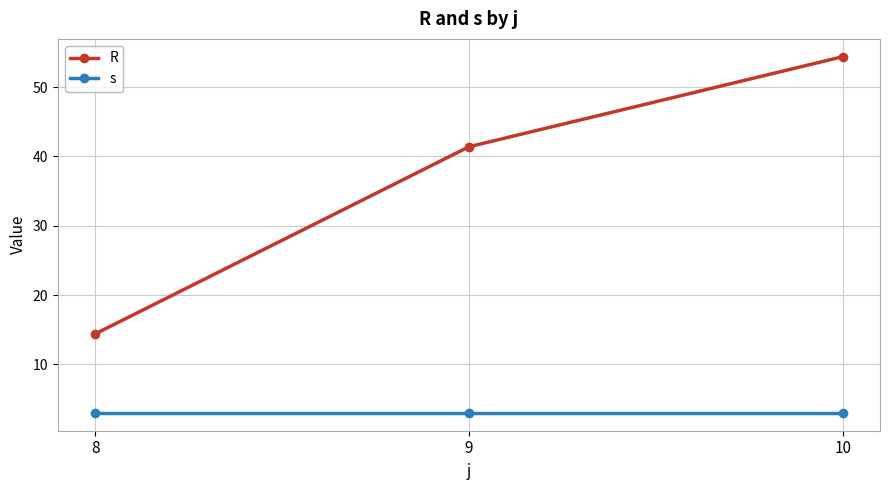

What is the difference between the R values at 9 and 8?

27.0